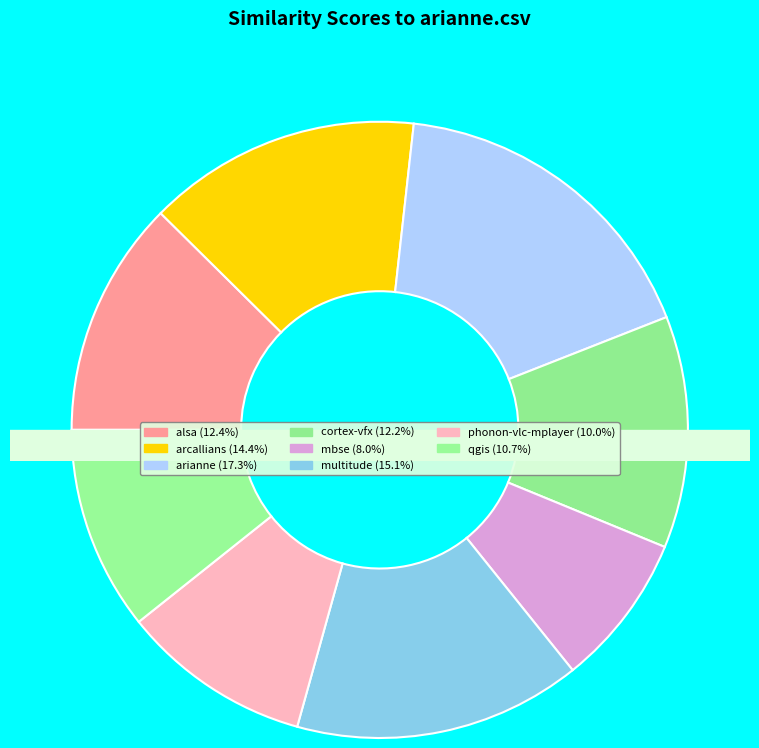

How much of the chart is everything except arianne.csv?

82.7%